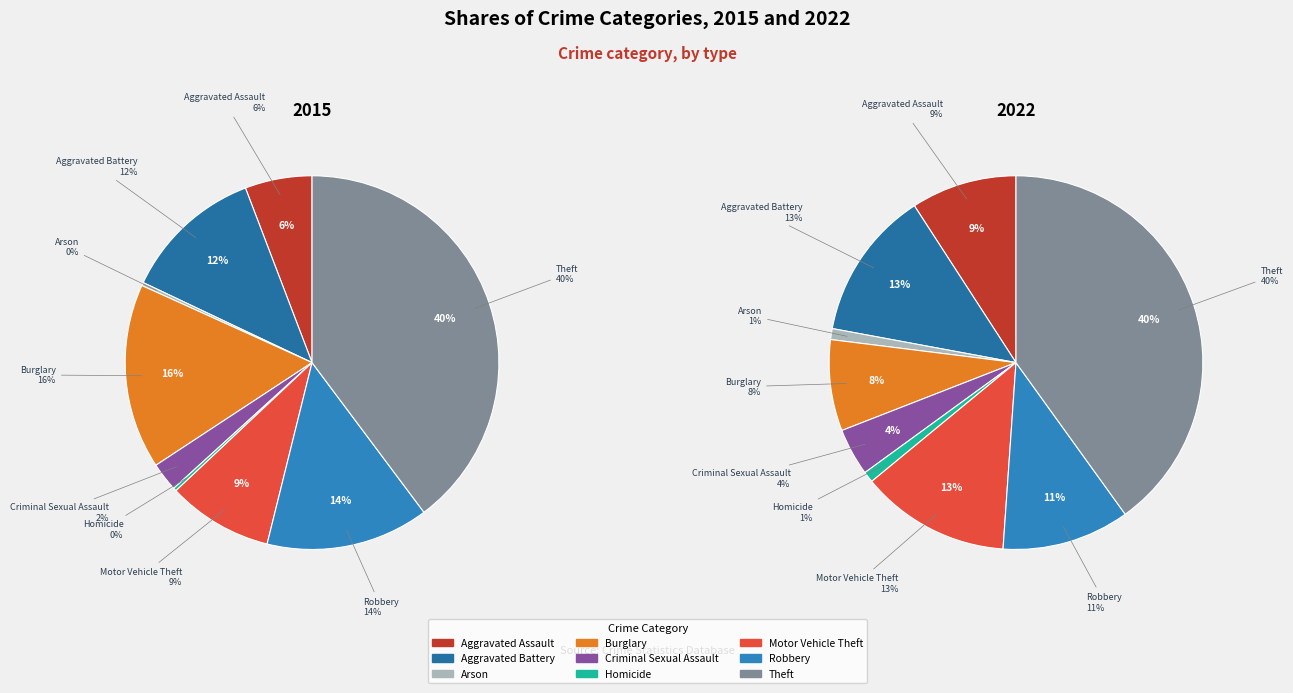

How much of the chart is everything except 5?

99.7%